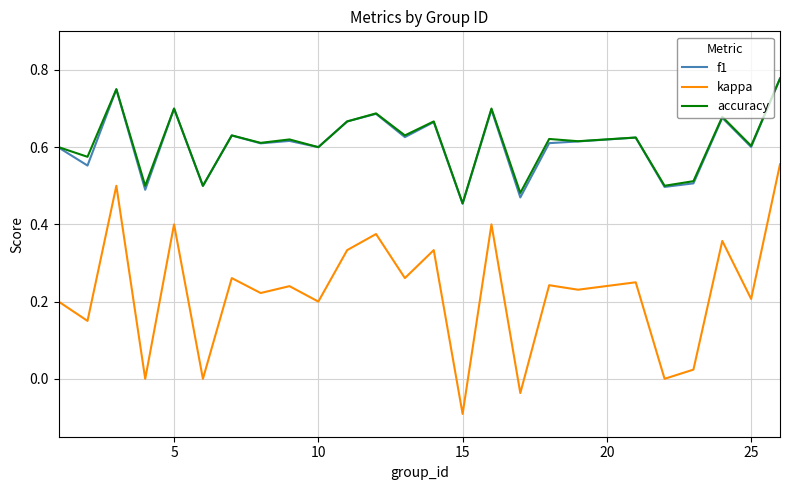

True or false: kappa and f1 intersect in this chart.

False